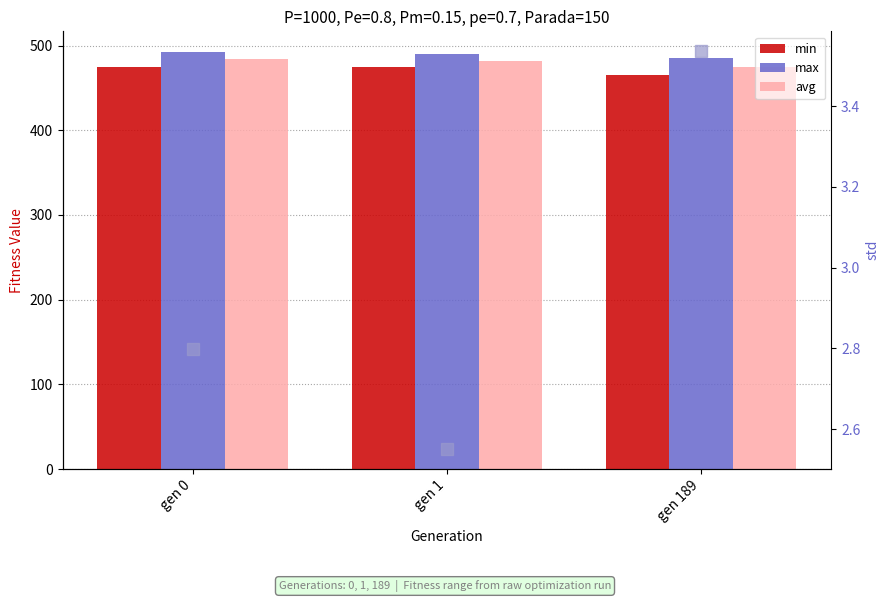

True or false: max has a value of 485.6 at gen 189.

True